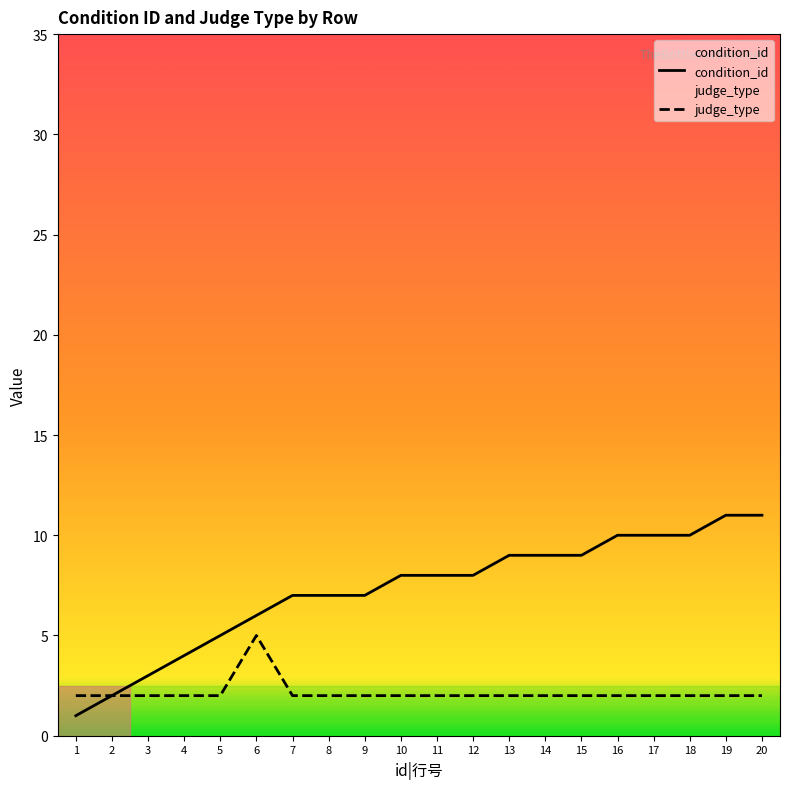

Between 9 and 16, which series saw the biggest shift?

condition_id